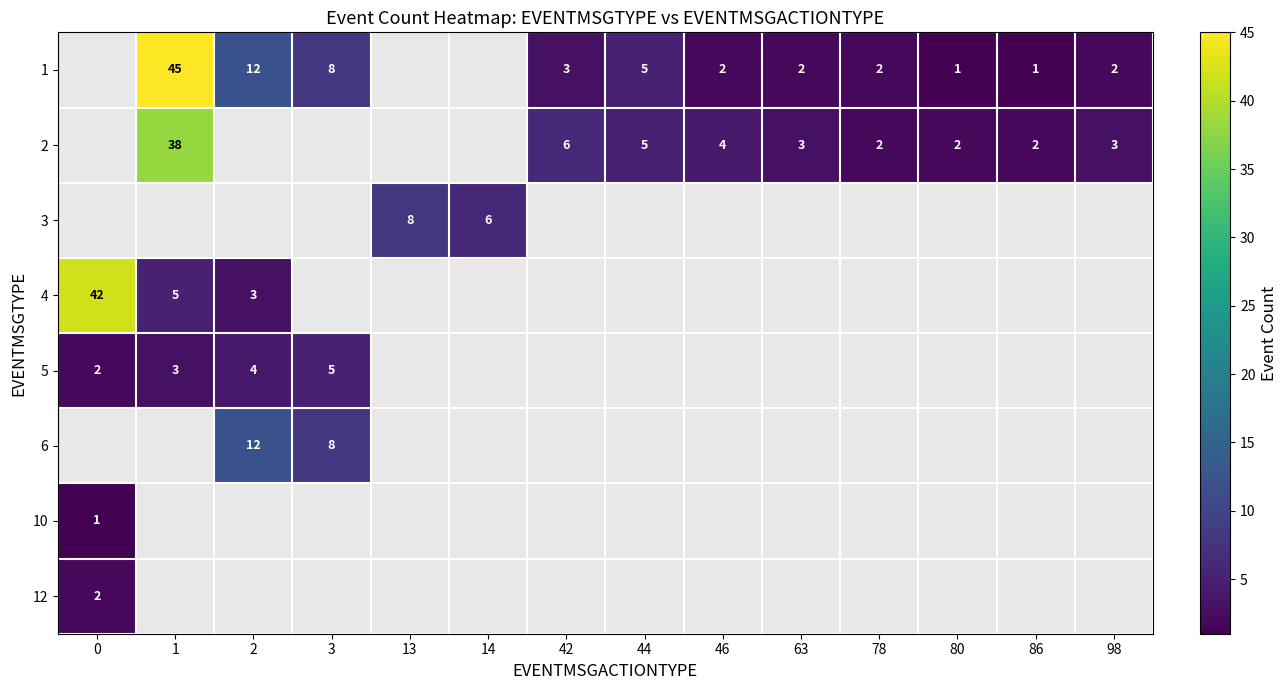

The row_6 series shows 0 at 3. True or false?

True